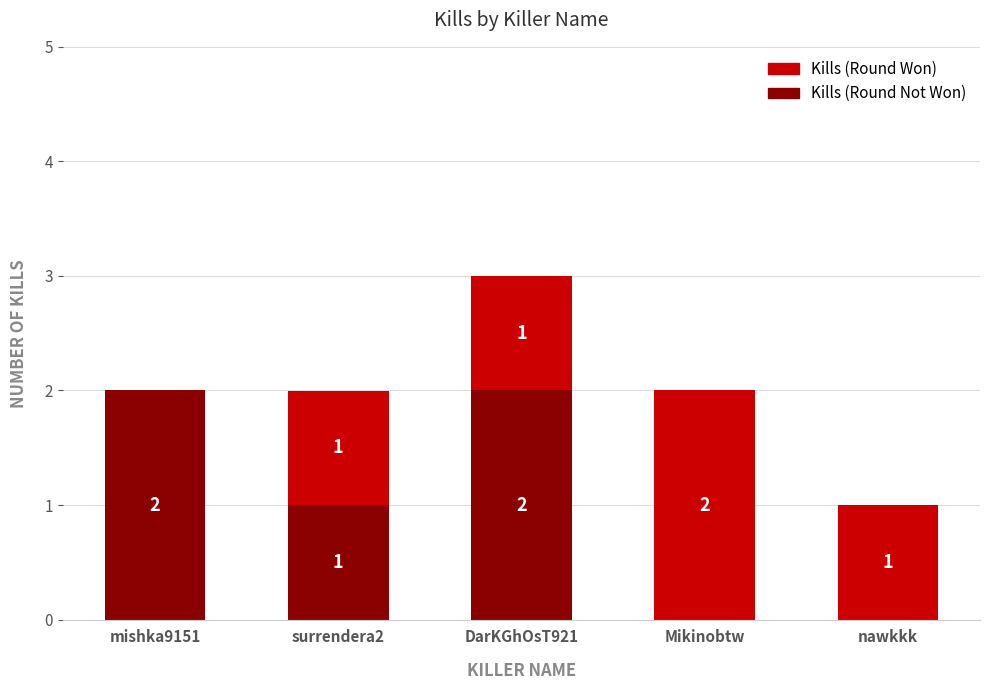

At which category is the sum across all series the highest?

DarKGhOsT921